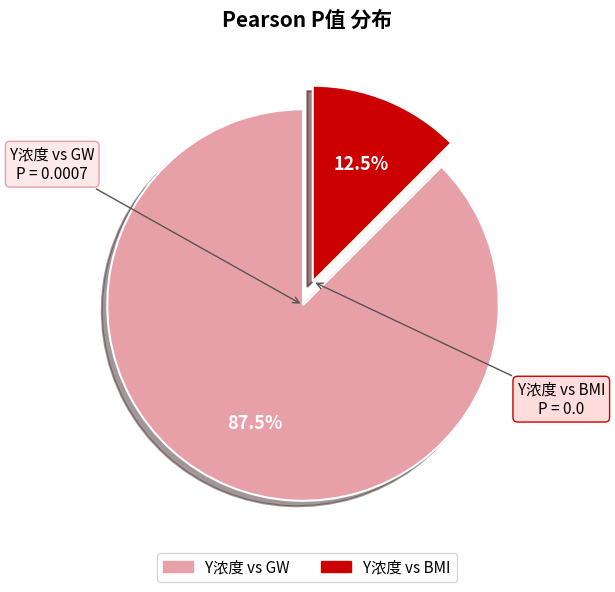

How many segments does this pie chart have?

2